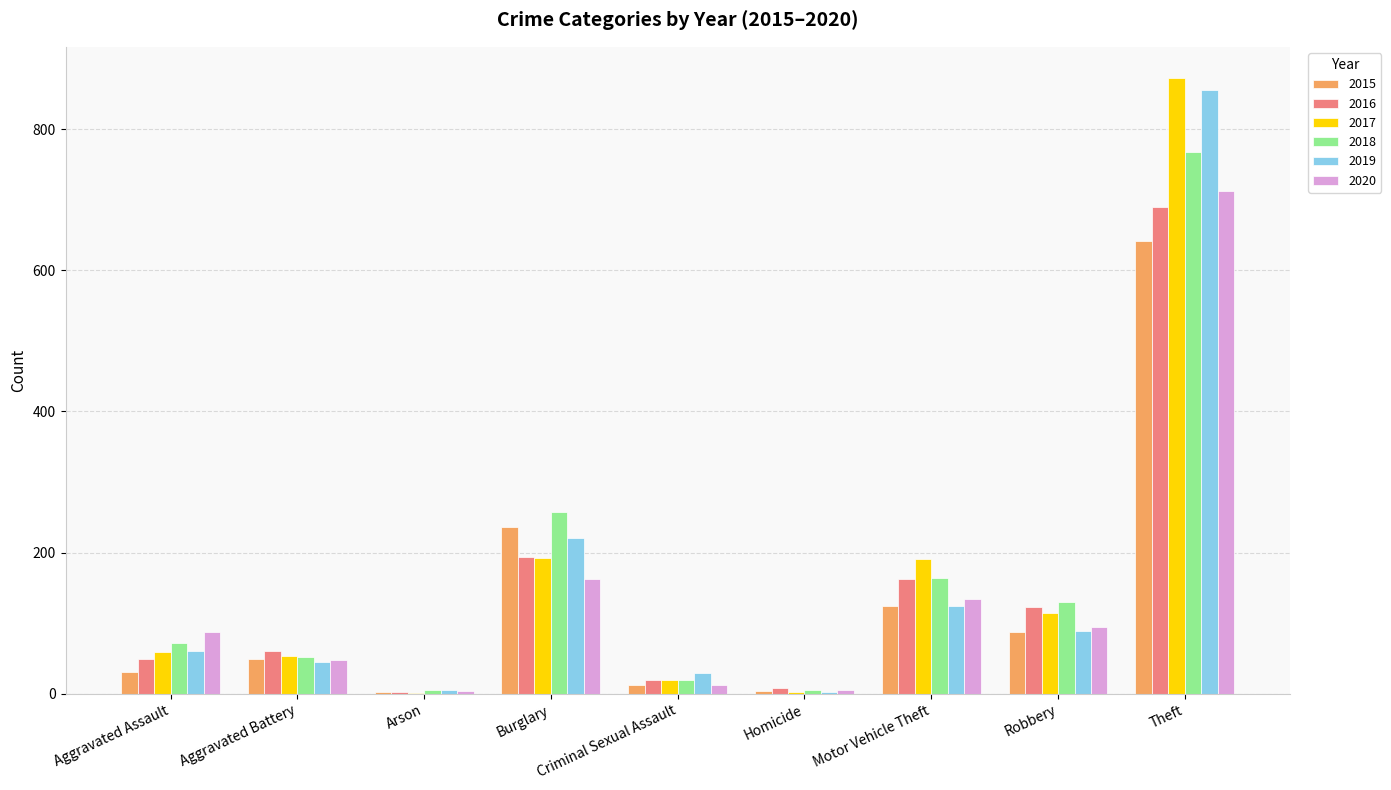

Count the number of categories in the chart.

9